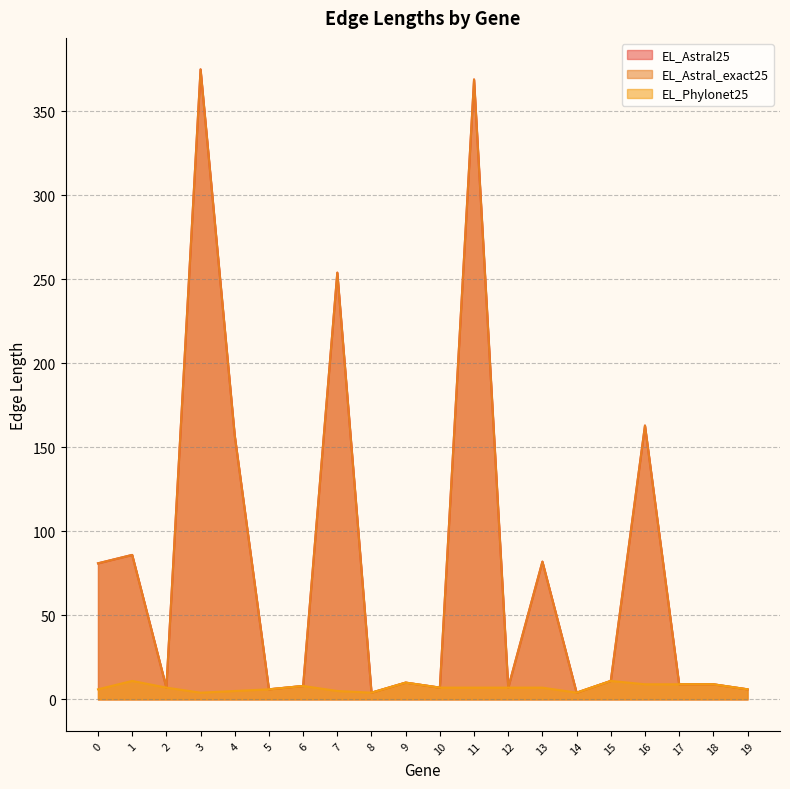

Between 1 and 9, which series saw the biggest shift?

EL_Astral25